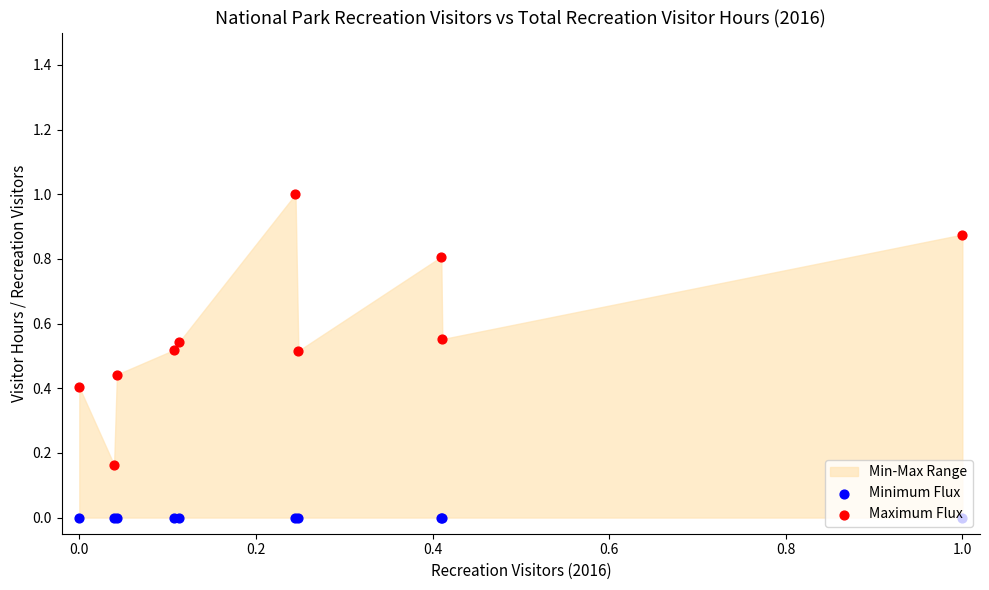

What is the total value across all series at 0.4?

0.5